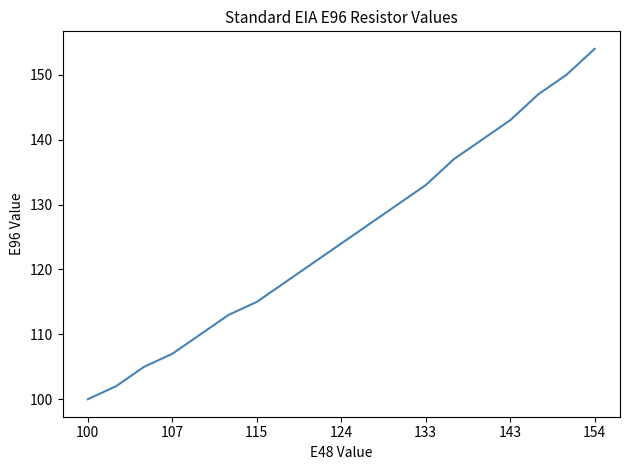

What is the difference between the maximum and minimum values?

54